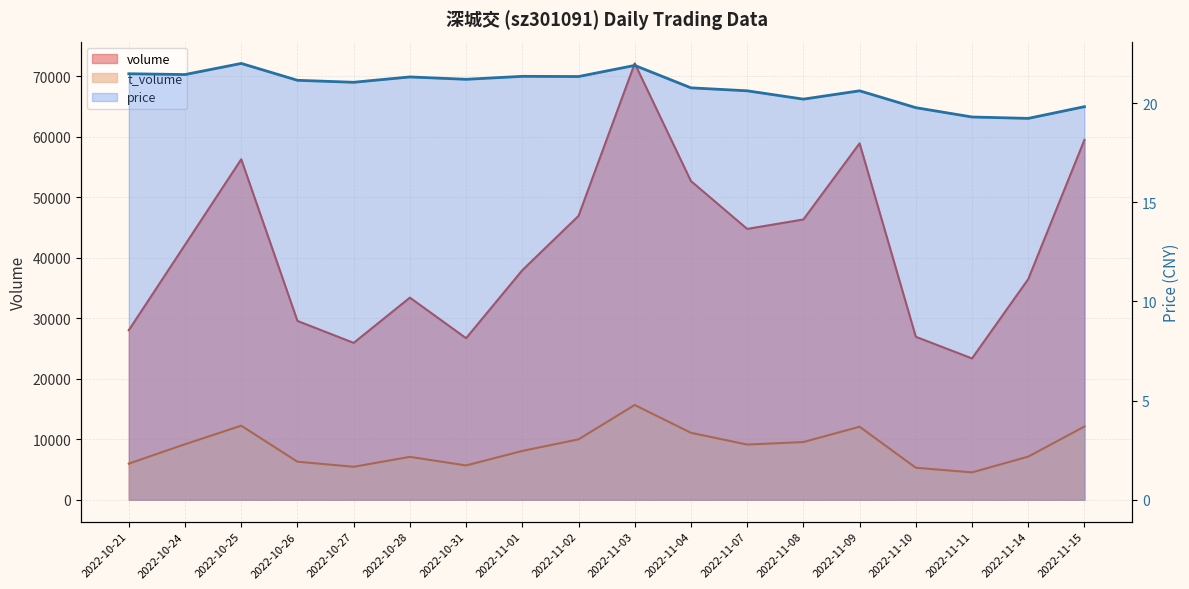

Is the value of volume at 2022-10-25 greater than the value of price at 2022-11-03?

Yes